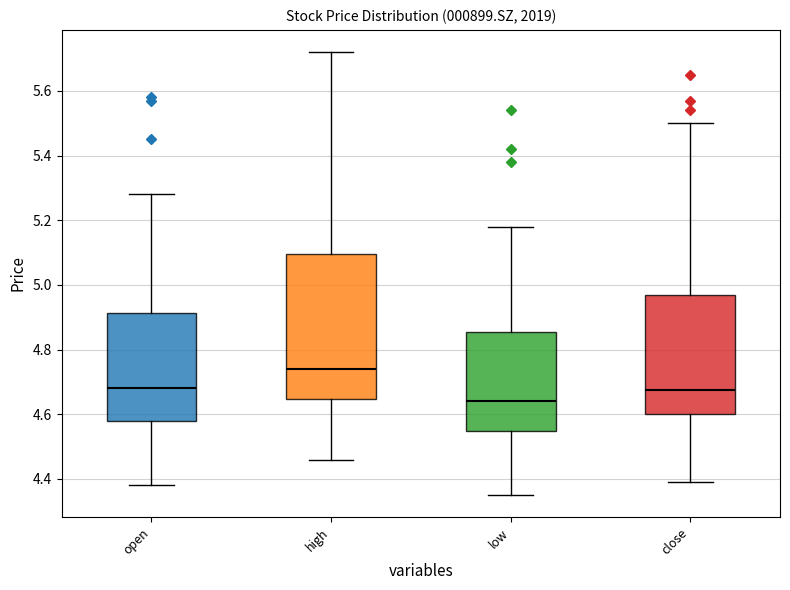

Which box's median line is the highest?

high